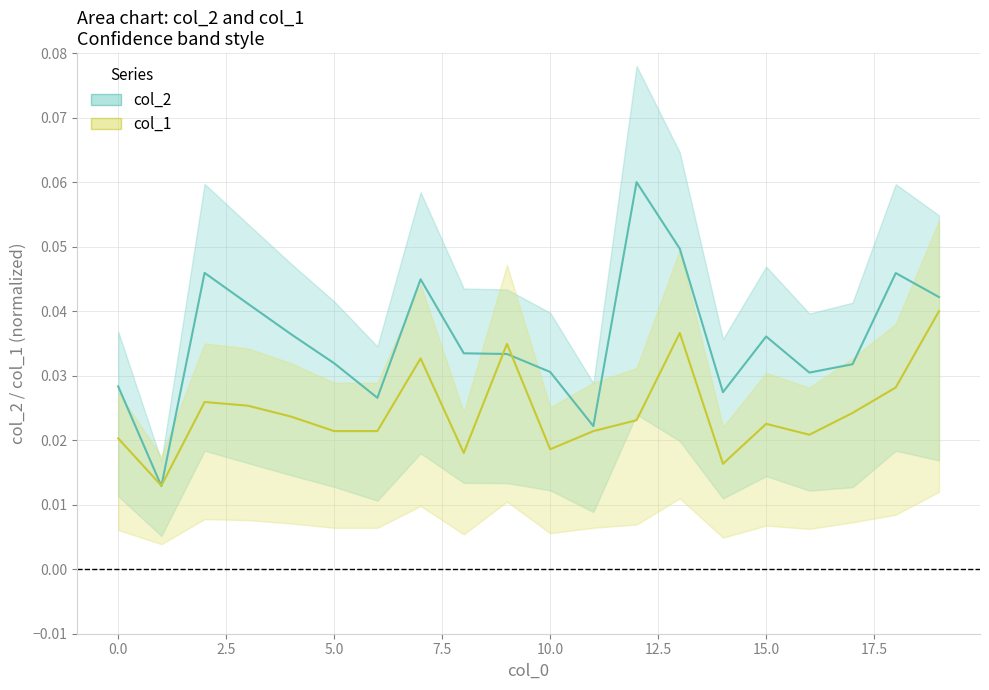

Which series ends up on top after the final intersection of col_1 and col_2?

col_2